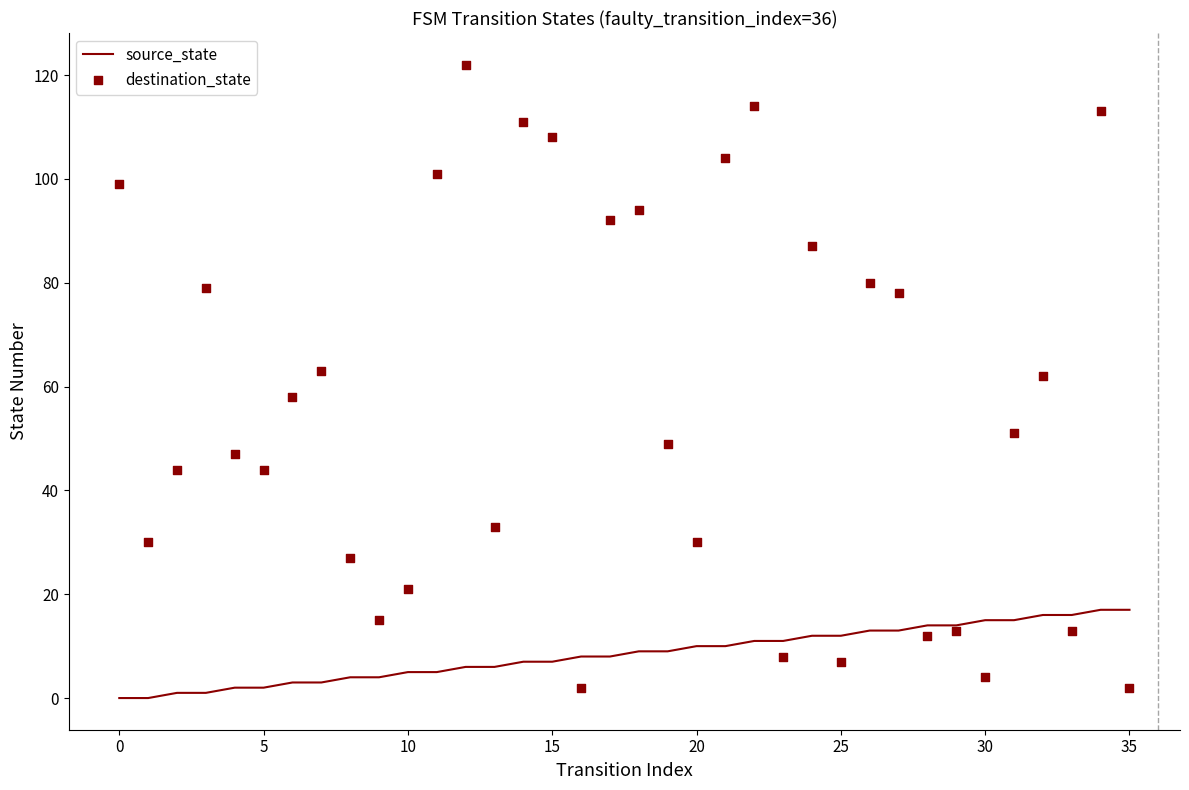

Which series has the largest total across all categories?

destination_state